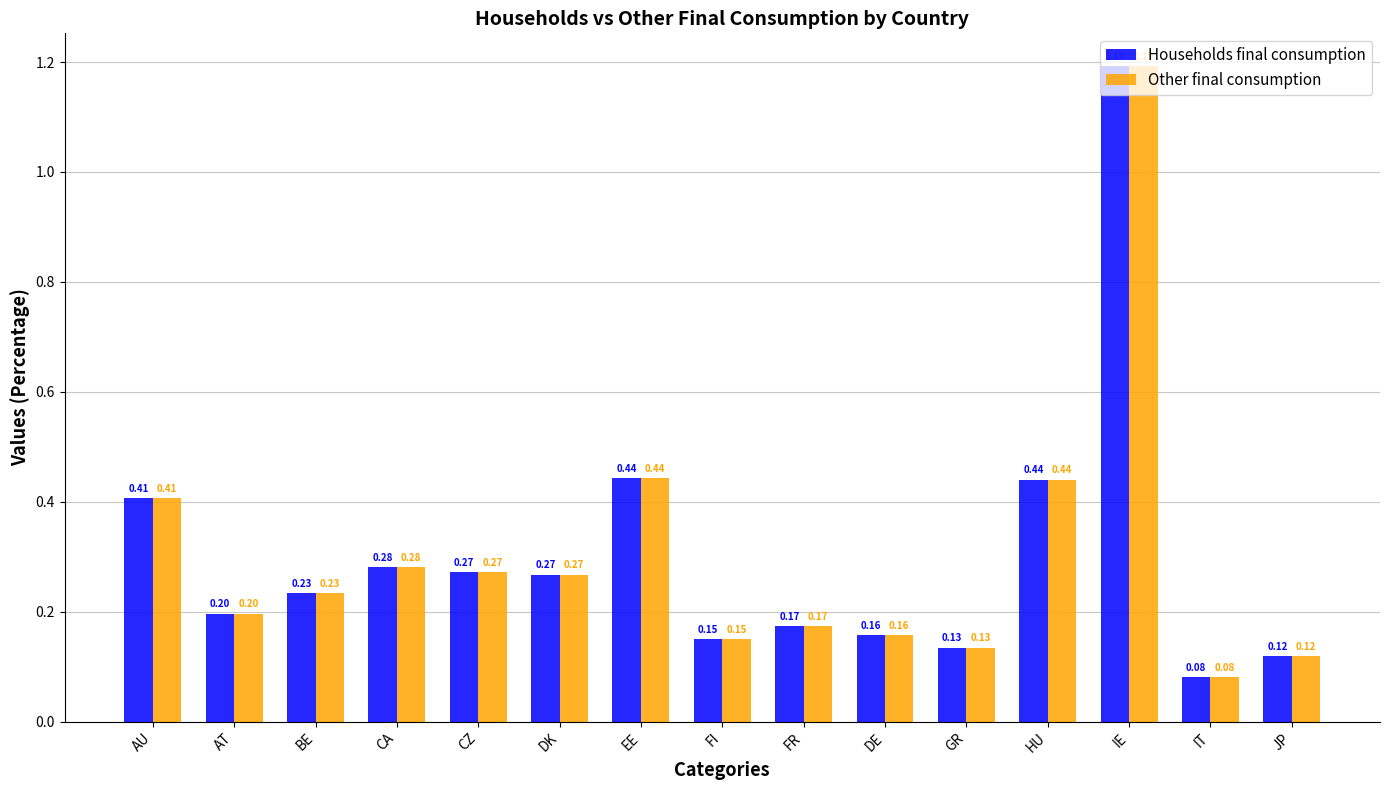

What is the total value across all series at IT?

0.2